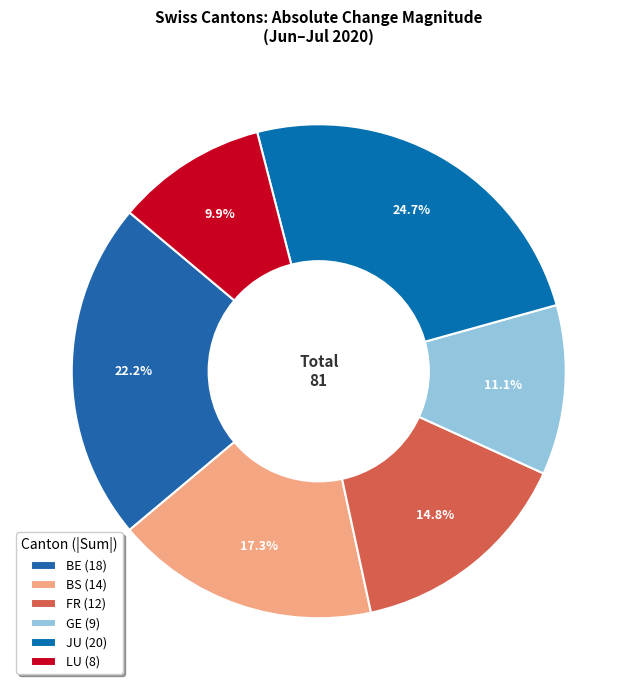

Between BE and LU, which is larger?

BE